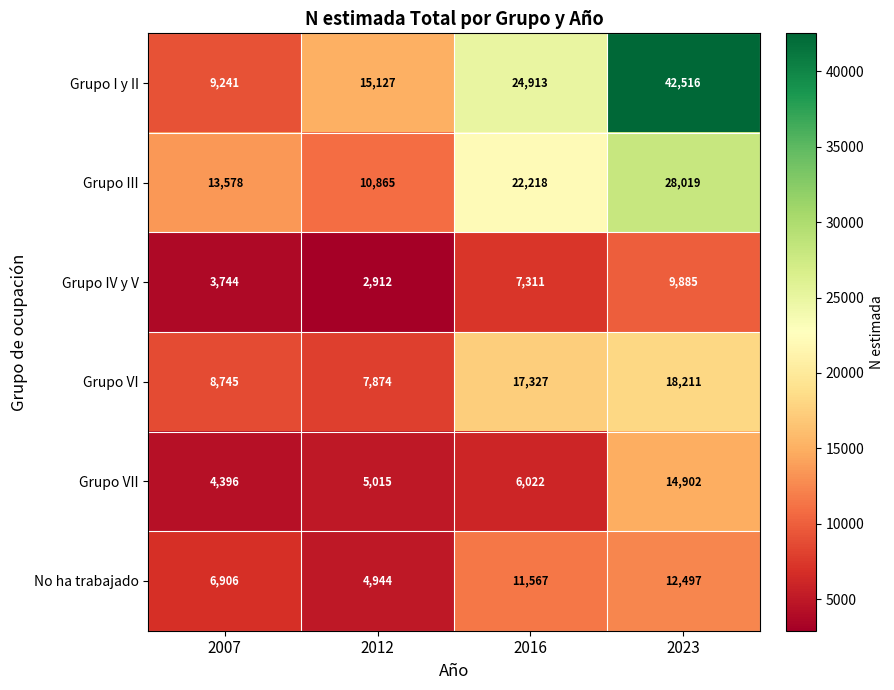

What is the average value of the Grupo VII series?

7584